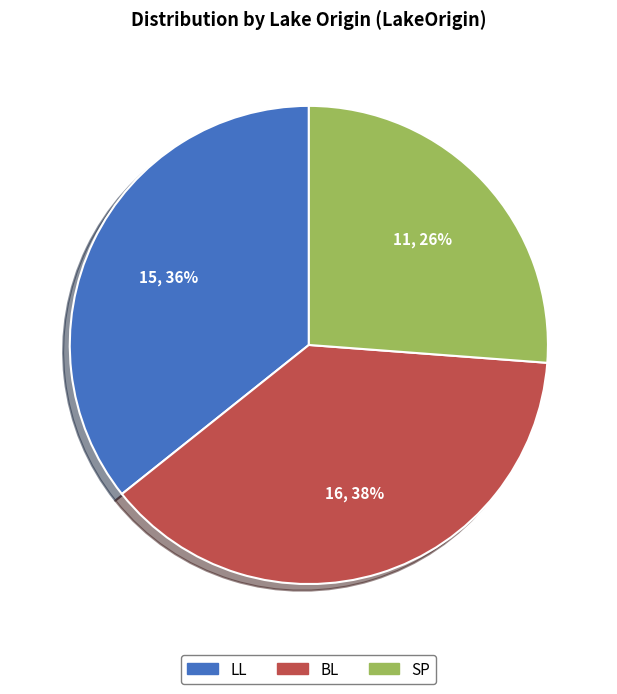

To the nearest percent, what is the difference between the largest and smallest slice percentages?

12%